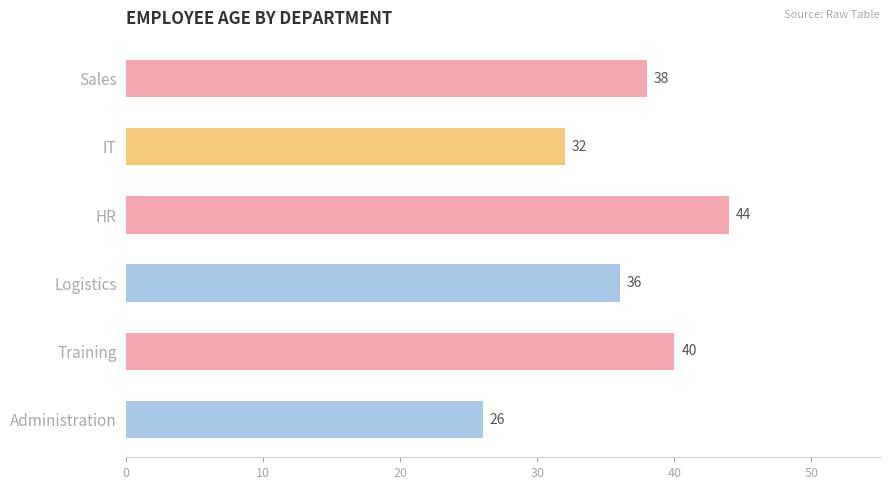

What is the sum of the values at Training and HR?

84